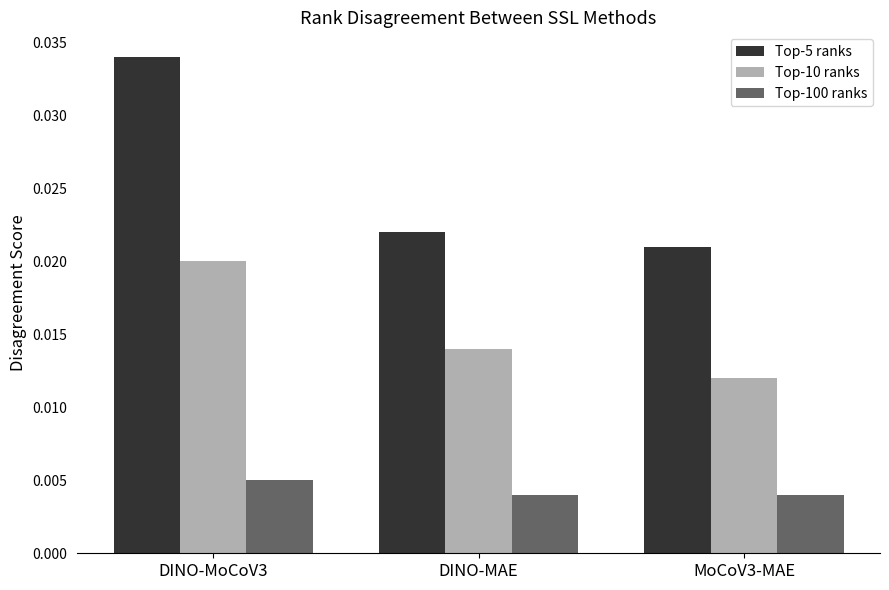

Rank the series by their maximum value, from lowest to highest.

Top-100 ranks, Top-10 ranks, Top-5 ranks